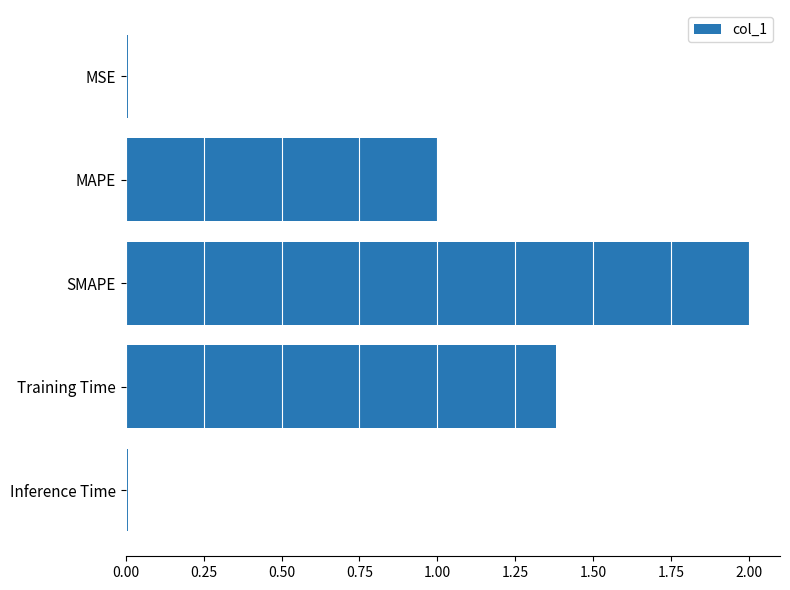

What is the change in value from SMAPE to Training Time?

-0.6